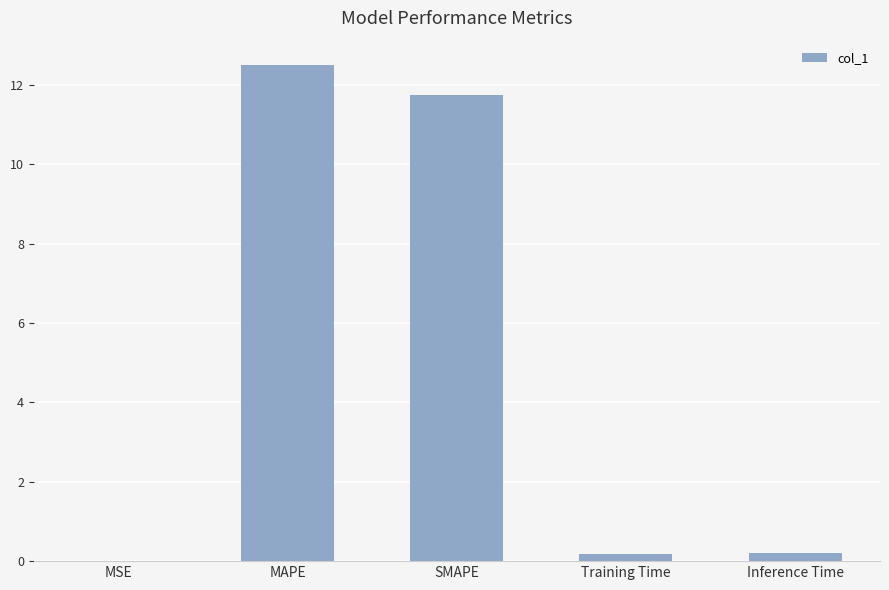

What is the change in value from MAPE to SMAPE?

-0.7